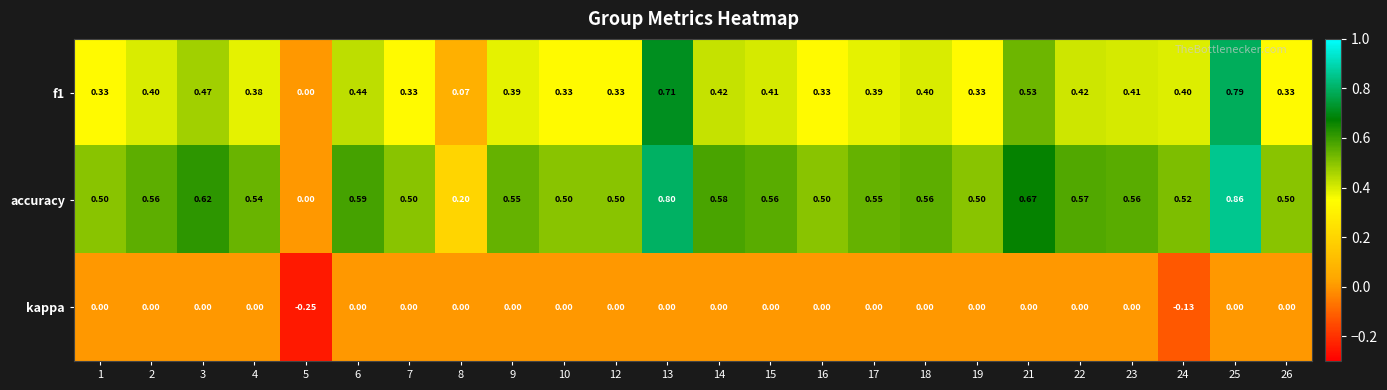

Is the value of accuracy at 12 greater than the value of f1 at 18?

Yes